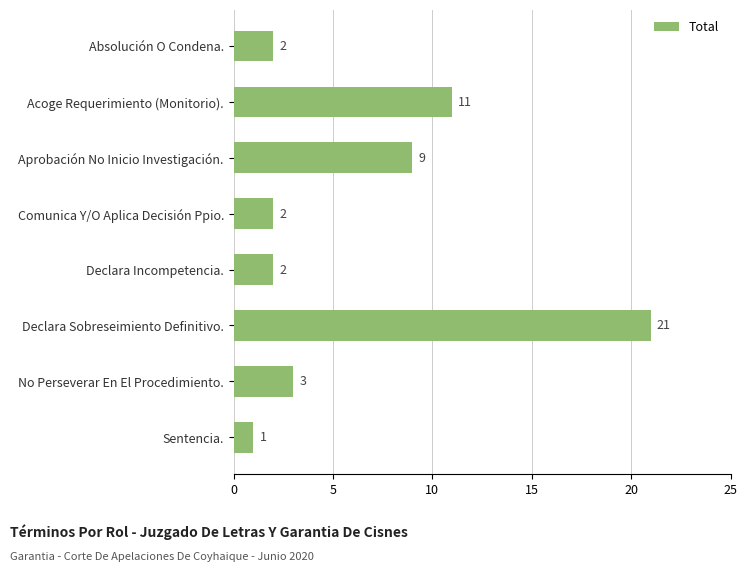

What is the label of the 6th bar from the top?

Declara Sobreseimiento Definitivo.